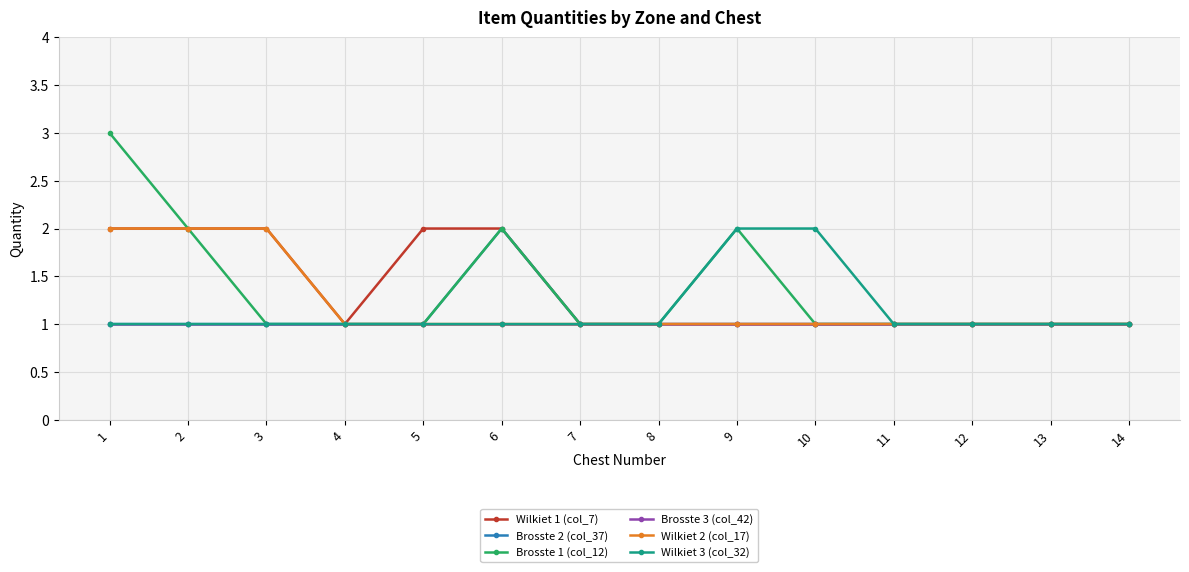

How many lines are shown in the chart?

6